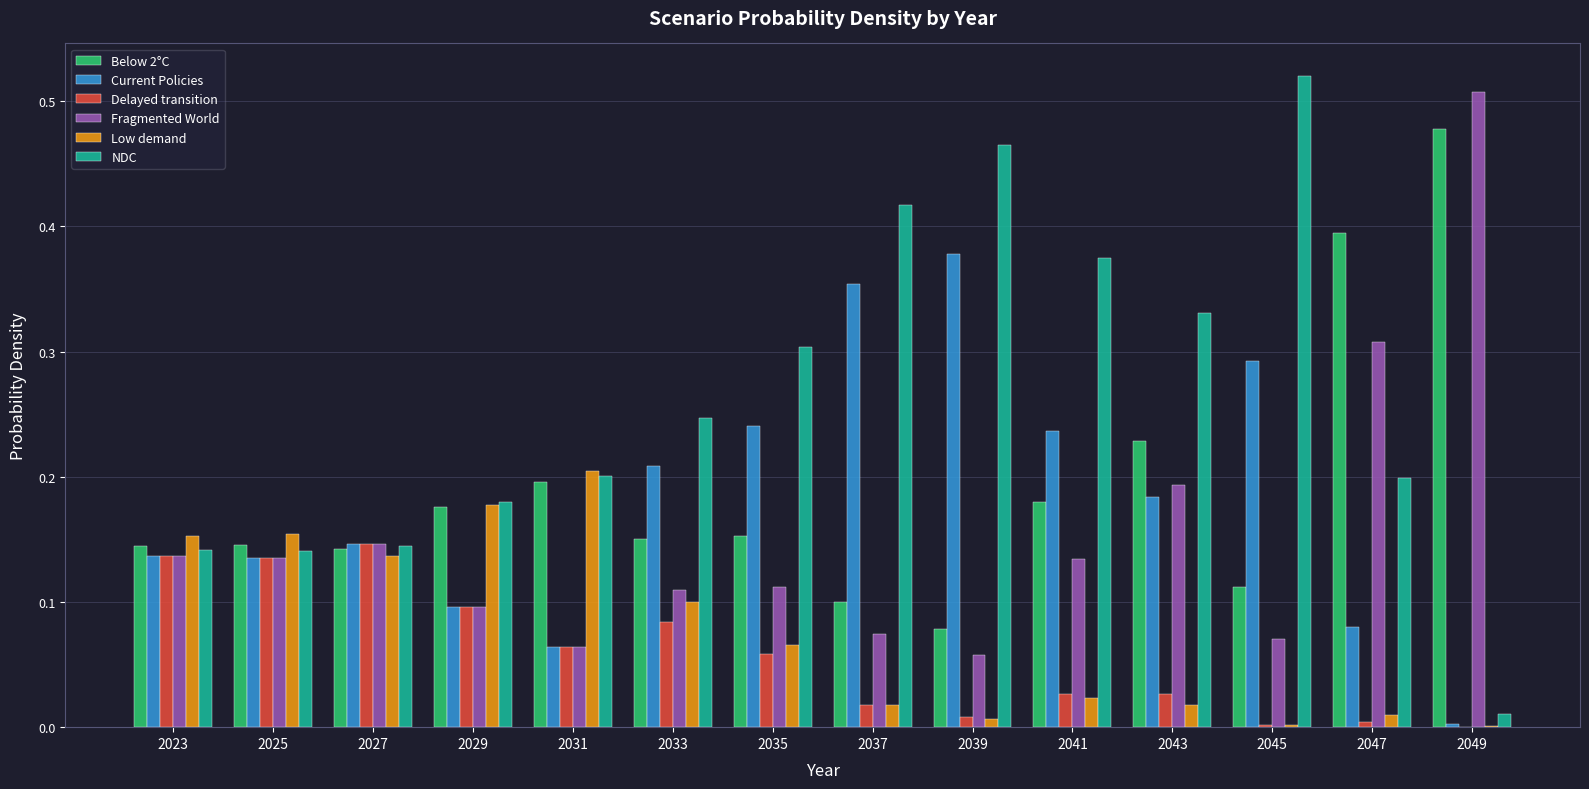

What is the sum of all Fragmented World values?

2.1